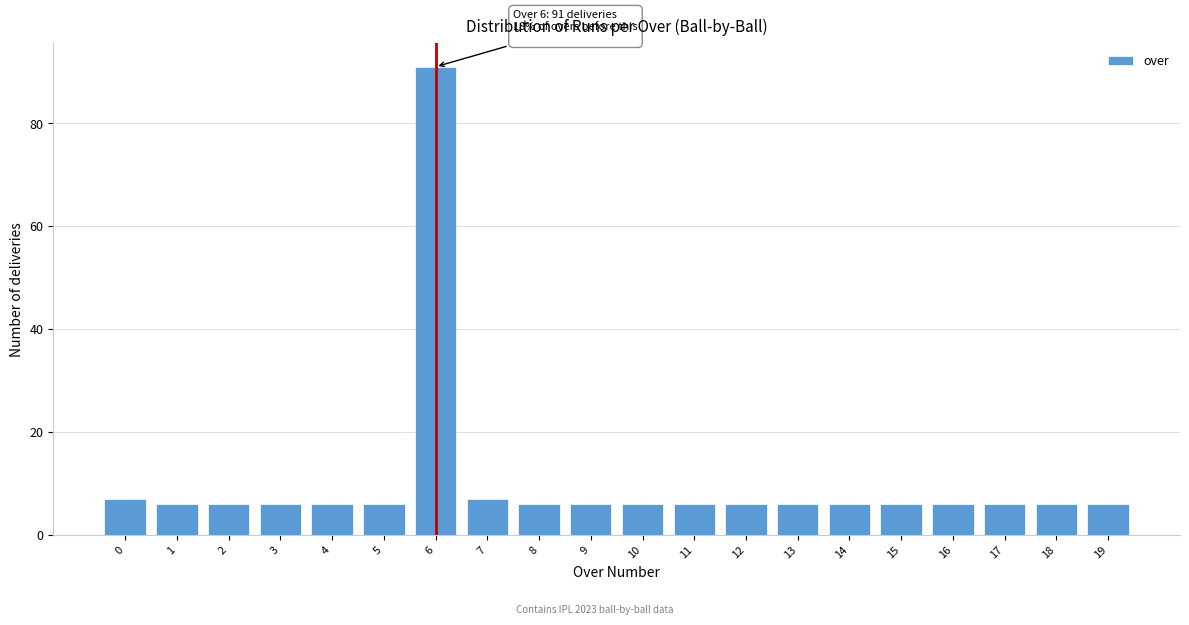

Reading right to left, what are all the values shown in this chart?

6	6	6	6	6	6	6	6	6	6	6	6	7	91	6	6	6	6	6	7